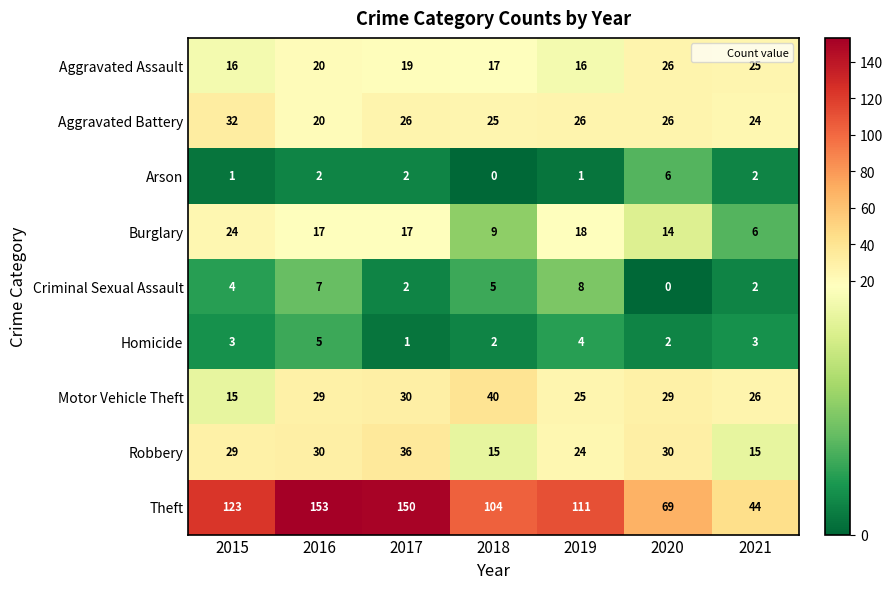

How many distinct data groups are displayed?

9